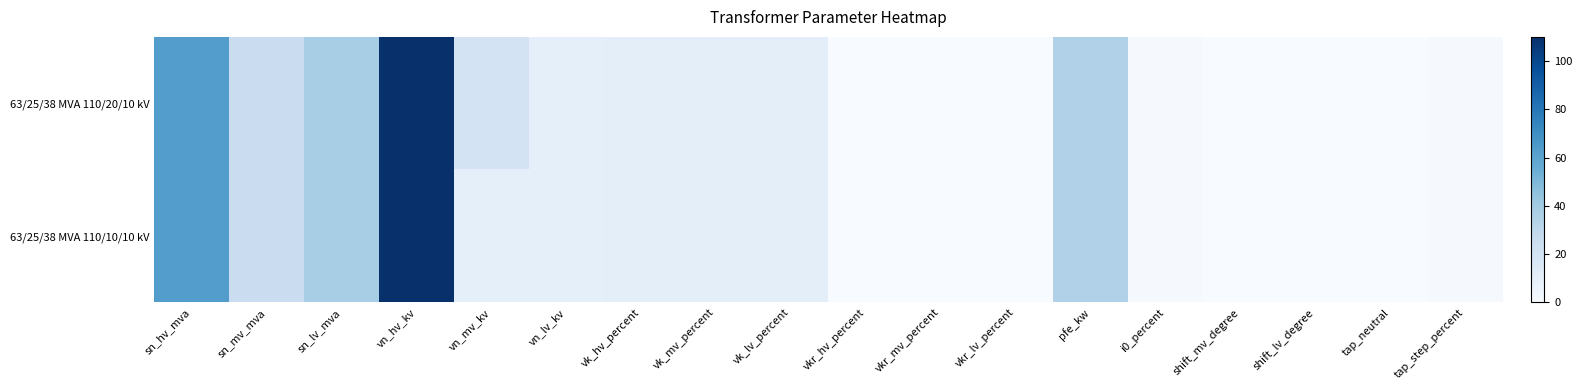

Which series has the largest range (max minus min)?

63/25/38 MVA 110/20/10 kV